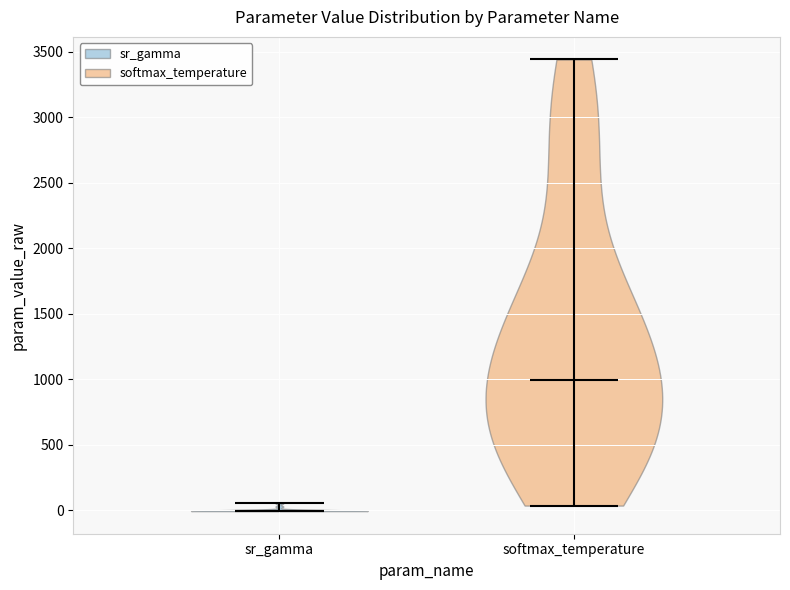

Reading left to right, read every violin against the y-axis: where its median line is, and the lowest and highest points it reaches. The values are not printed on the chart, so give them approximately, as read against the axis.

sr_gamma: median line 0, lowest point 0, highest point 50
softmax_temperature: median line 1000, lowest point 50, highest point 3450